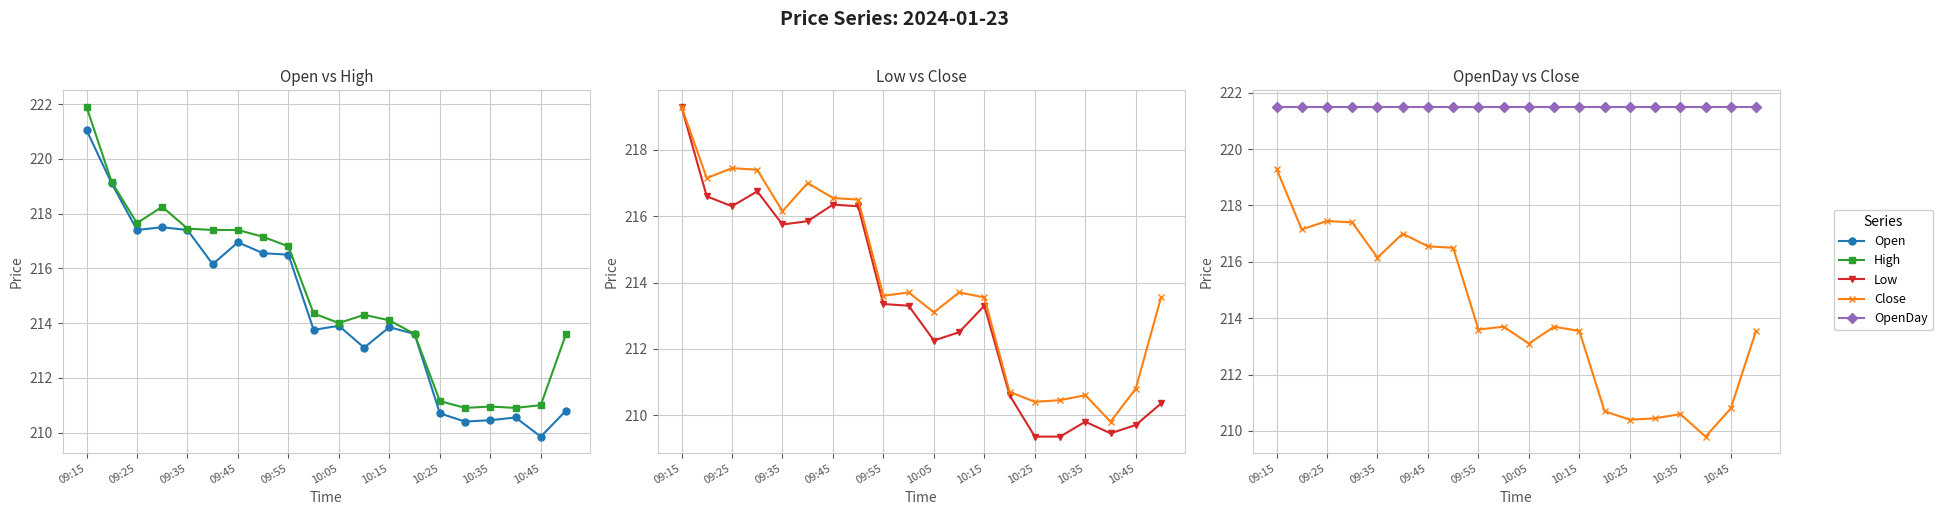

At how many categories does at least one series exceed 210?

20